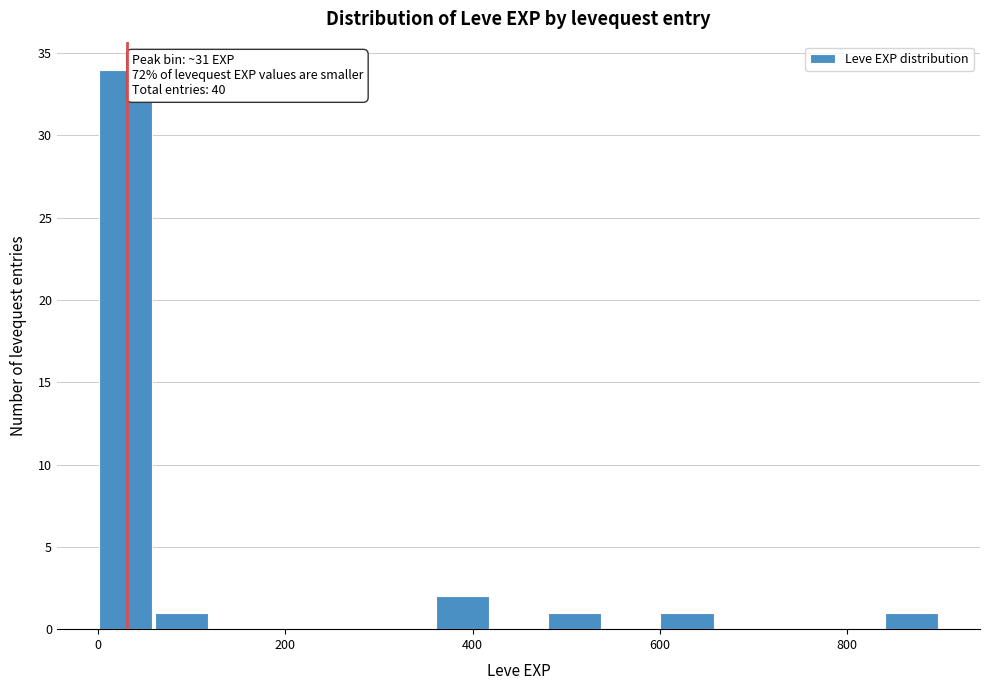

Read against the x-axis, roughly where is the centre of the tallest bar?

20